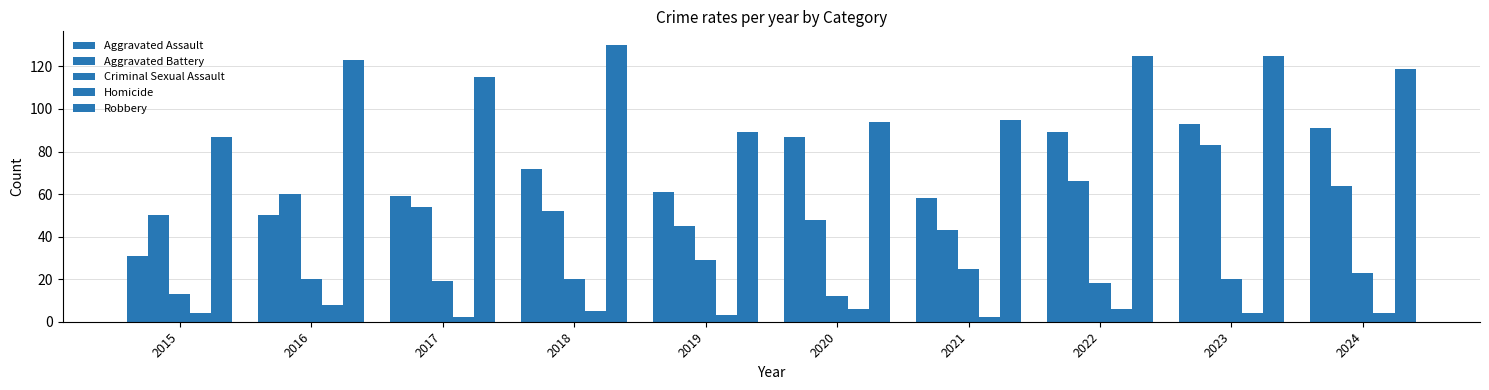

How many series are shown in this chart?

5